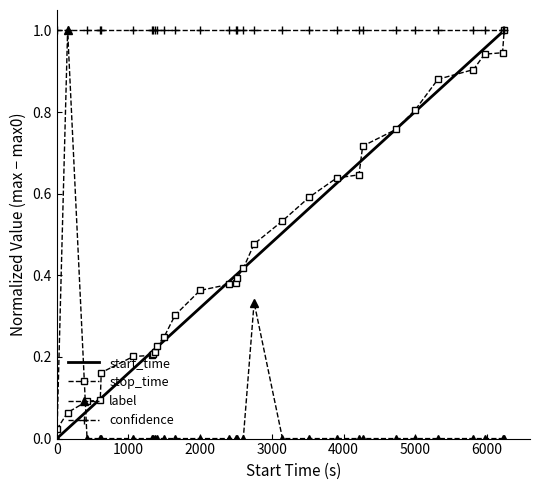

Which series has the largest total across all categories?

confidence